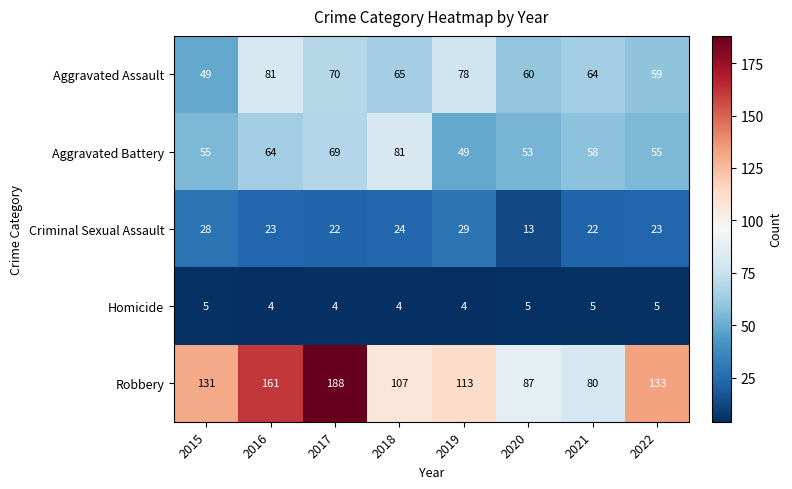

What is the sum of the Robbery values at 2018 and 2022?

240